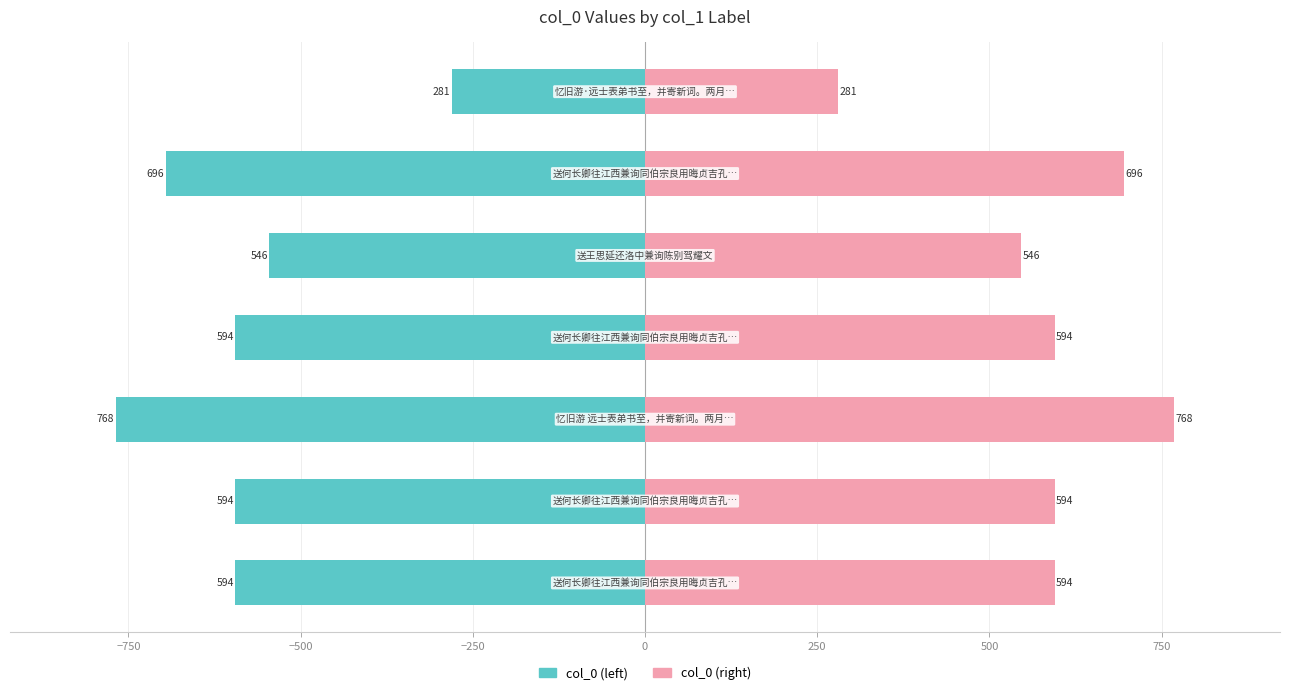

How many bars are there in total?

14